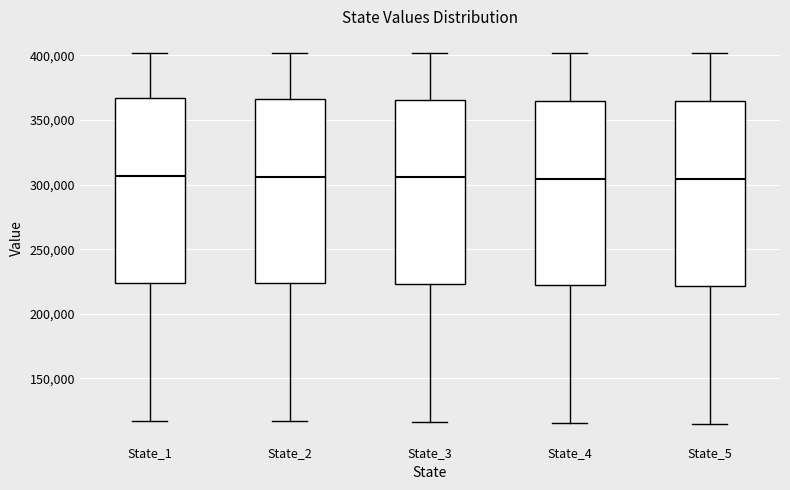

Reading left to right, read every box against the y-axis: the position of its median line, the range the box covers, and the ends of its whiskers. The values are not printed on the chart, so give them approximately, as read against the axis.

State_1: median 305000, box 225000 to 365000, whiskers 115000 to 400000
State_2: median 305000, box 225000 to 365000, whiskers 115000 to 400000
State_3: median 305000, box 225000 to 365000, whiskers 115000 to 400000
State_4: median 305000, box 220000 to 365000, whiskers 115000 to 400000
State_5: median 305000, box 220000 to 365000, whiskers 115000 to 400000